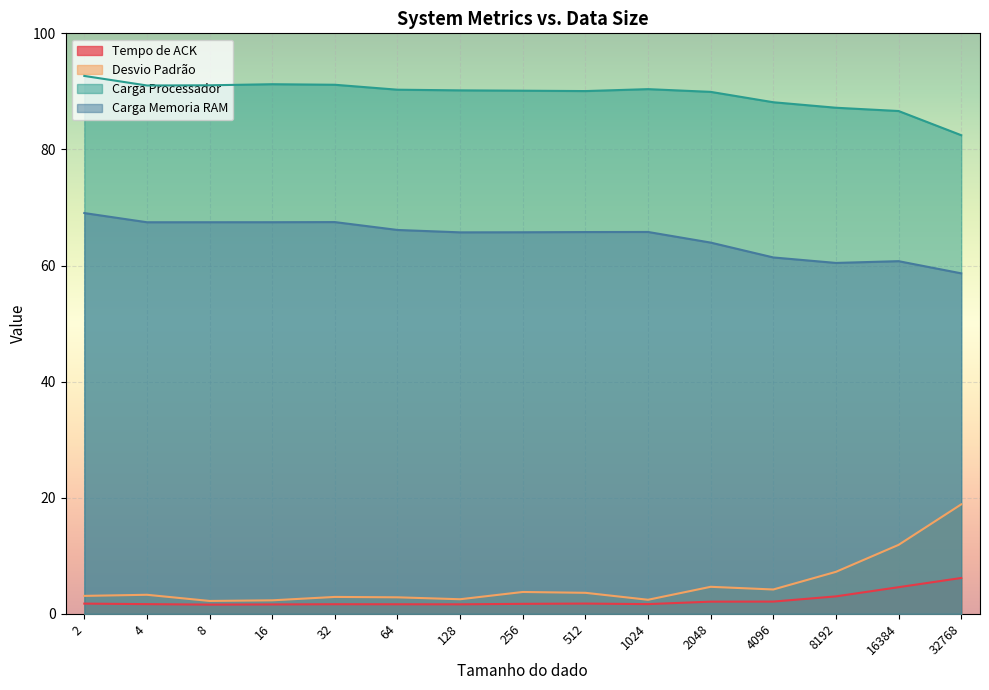

Reading right to left, extract all data points from this chart.

Tempo de ACK: 6.2	4.6	3.0	2.1	2.1	1.7	1.8	1.7	1.6	1.6	1.6	1.6	1.6	1.7	1.8
Desvio Padrão: 18.9	11.9	7.2	4.2	4.6	2.4	3.6	3.8	2.5	2.8	2.9	2.3	2.2	3.3	3.1
Carga Processador: 82.4	86.6	87.2	88.1	89.9	90.4	90.1	90.1	90.2	90.3	91.1	91.2	91.0	91.0	92.7
Carga Memoria RAM: 58.7	60.7	60.4	61.4	63.9	65.8	65.8	65.7	65.7	66.1	67.5	67.5	67.5	67.5	69.0